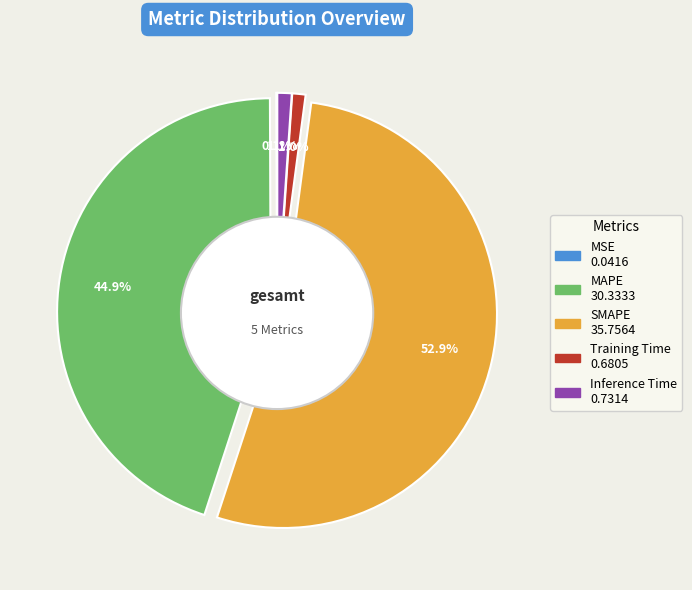

Which slice is the largest?

SMAPE